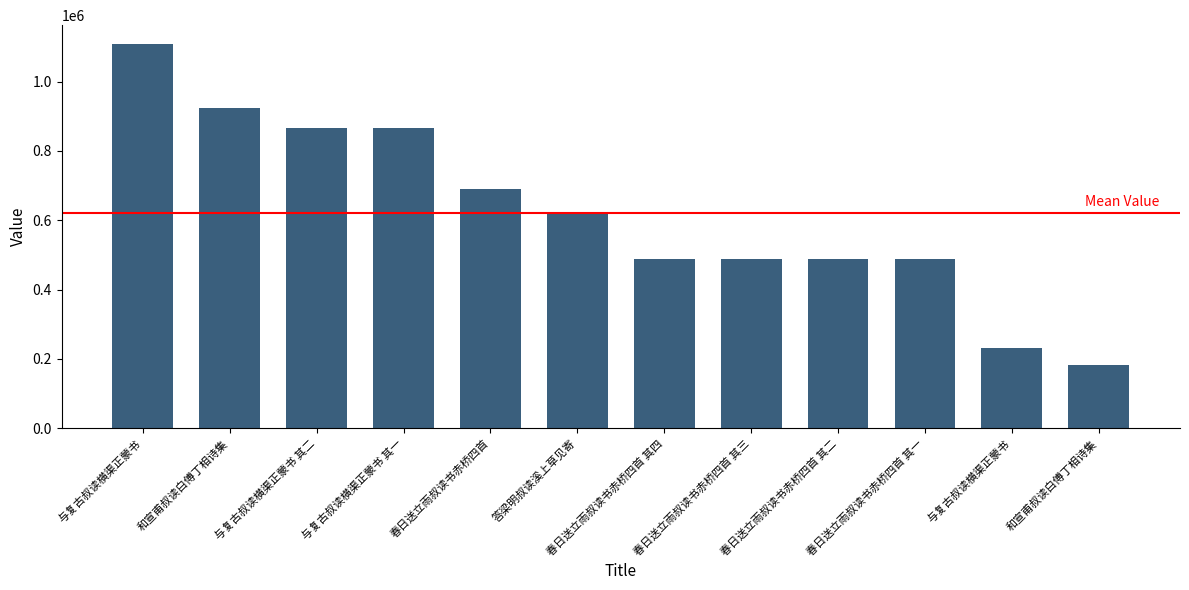

List the labels in order of value, smallest first.

和宣甫叔读白傅丁相诗集, 与复古叔读横渠正蒙书, 春日送立雨叔读书赤桥四首 其一, 春日送立雨叔读书赤桥四首 其二, 春日送立雨叔读书赤桥四首 其三, 春日送立雨叔读书赤桥四首 其四, 答梁明叔读溪上草见寄, 春日送立雨叔读书赤桥四首, 与复古叔读横渠正蒙书 其一, 与复古叔读横渠正蒙书 其二, 和宣甫叔读白傅丁相诗集, 与复古叔读横渠正蒙书